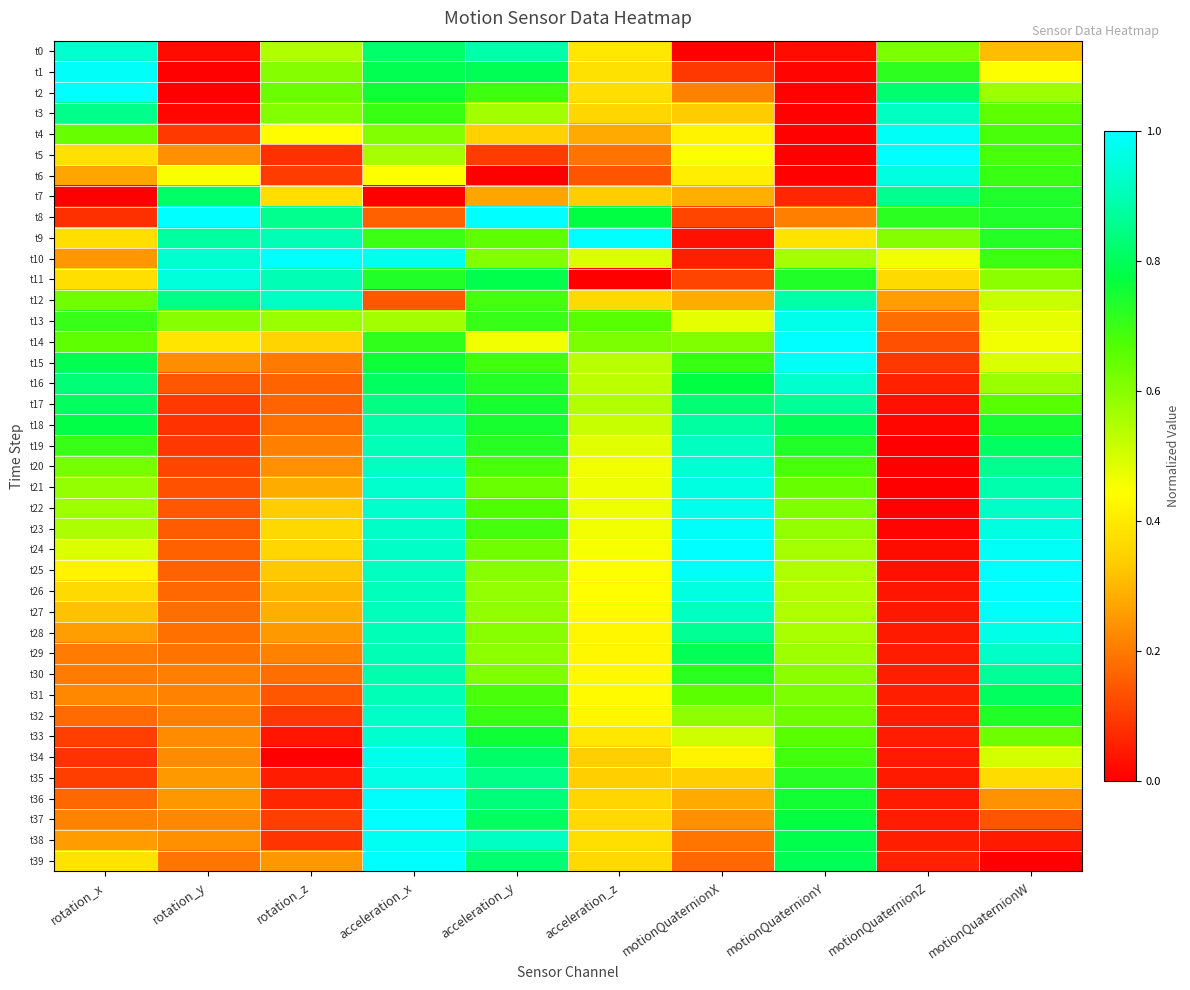

Rank the series by their maximum value, from lowest to highest.

t7, t17, t18, t30, t31, t19, t3, t12, t32, t29, t16, t0, t33, t20, t11, t6, t21, t35, t28, t13, t34, t22, t38, t15, t4, t27, t1, t23, t36, t39, t25, t2, t5, t8, t9, t10, t14, t24, t26, t37